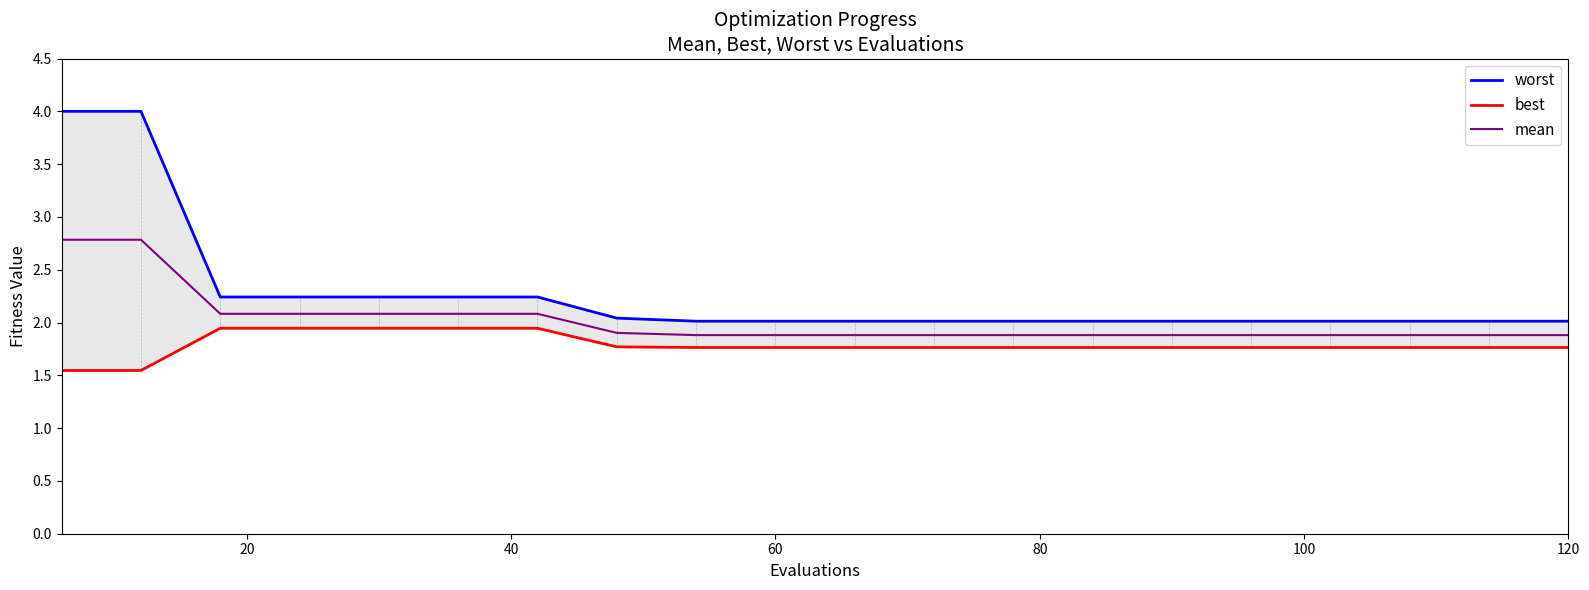

True or false: mean and best cross at least once.

False